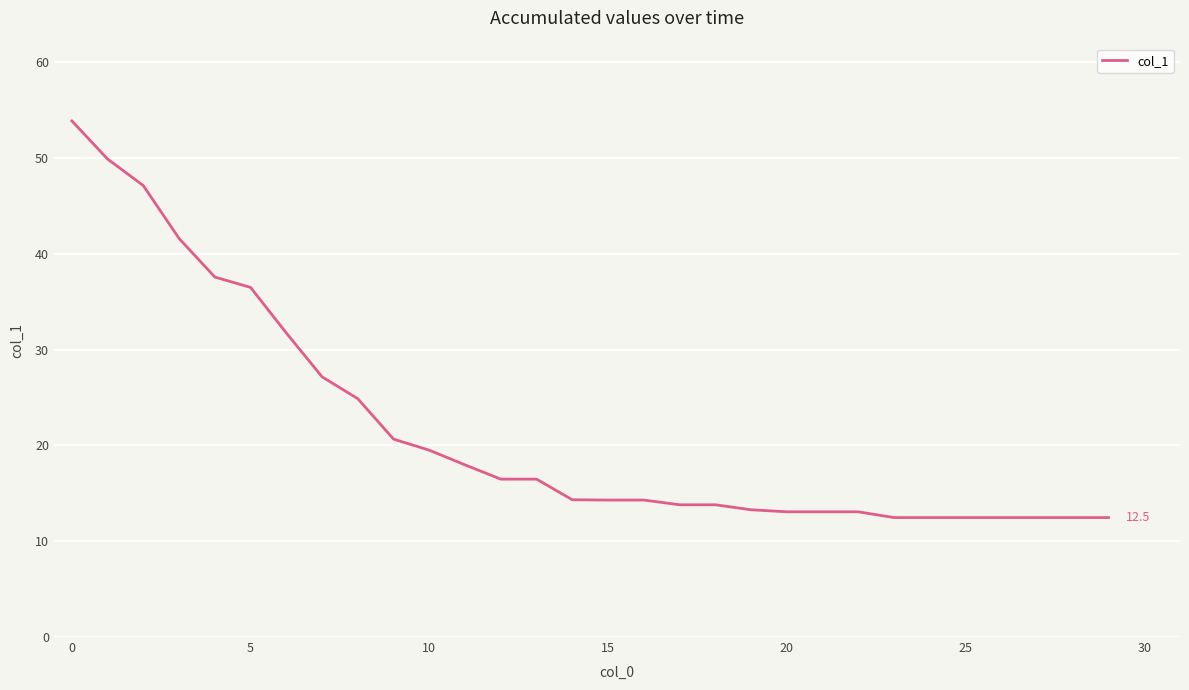

What is the maximum value shown in the chart?

53.9